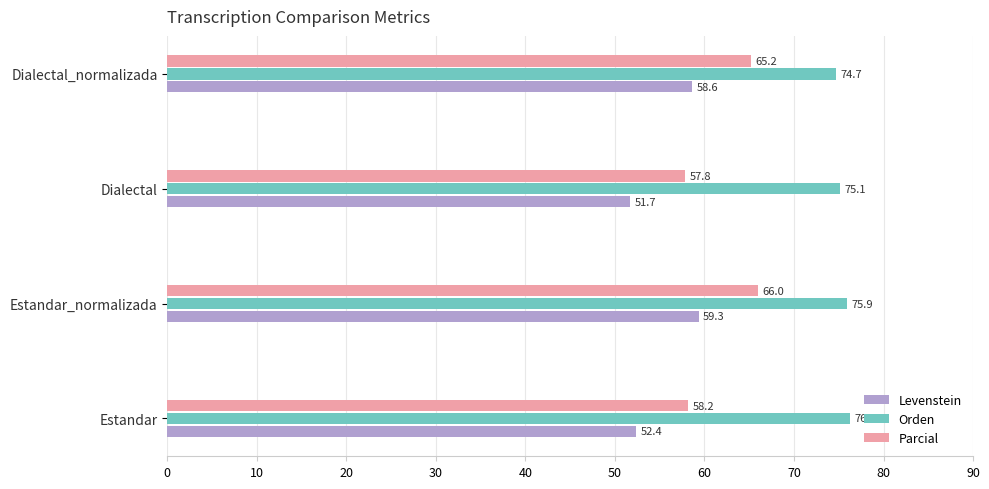

Count the number of data series in this chart.

3